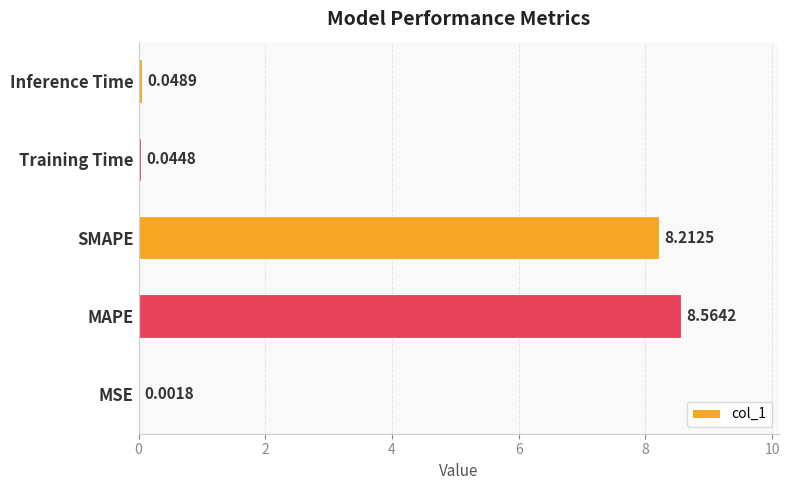

What is the sum of the values at MAPE and Training Time?

8.6